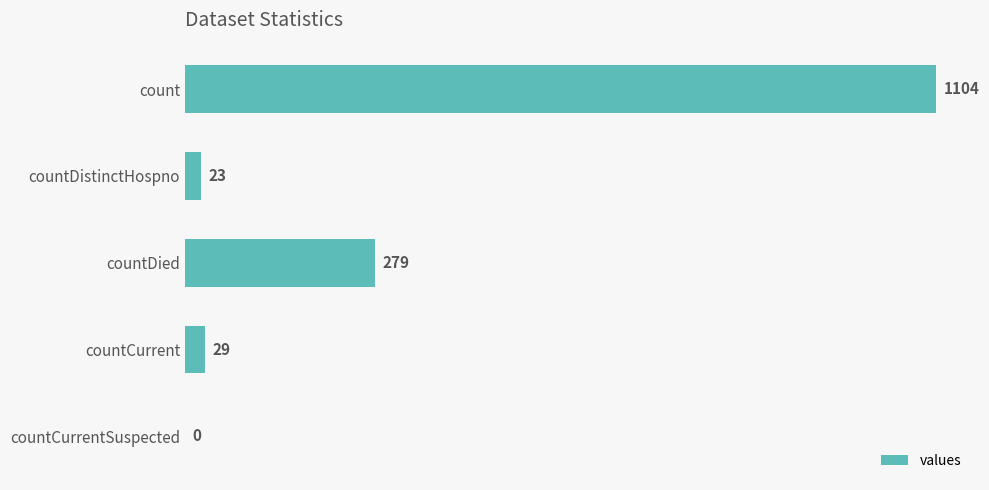

What is the sum of all values?

1435